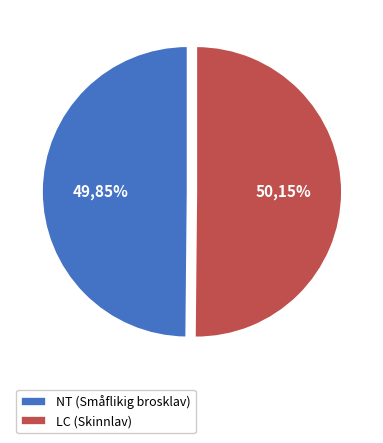

What is the smallest slice in the pie chart?

NT (Småflikig brosklav)